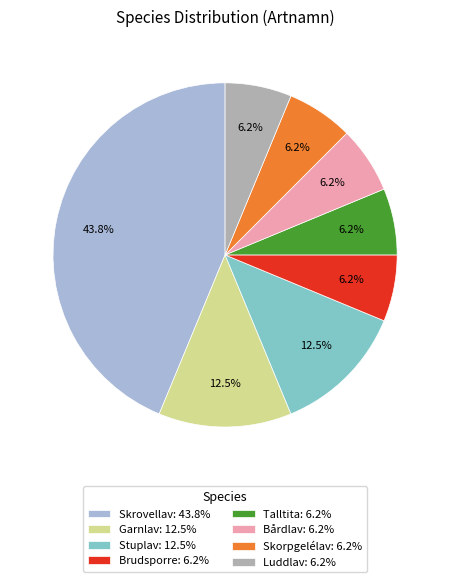

What is the ratio of the value at Brudsporre: 6.2% to the value at Talltita: 6.2%?

1.0